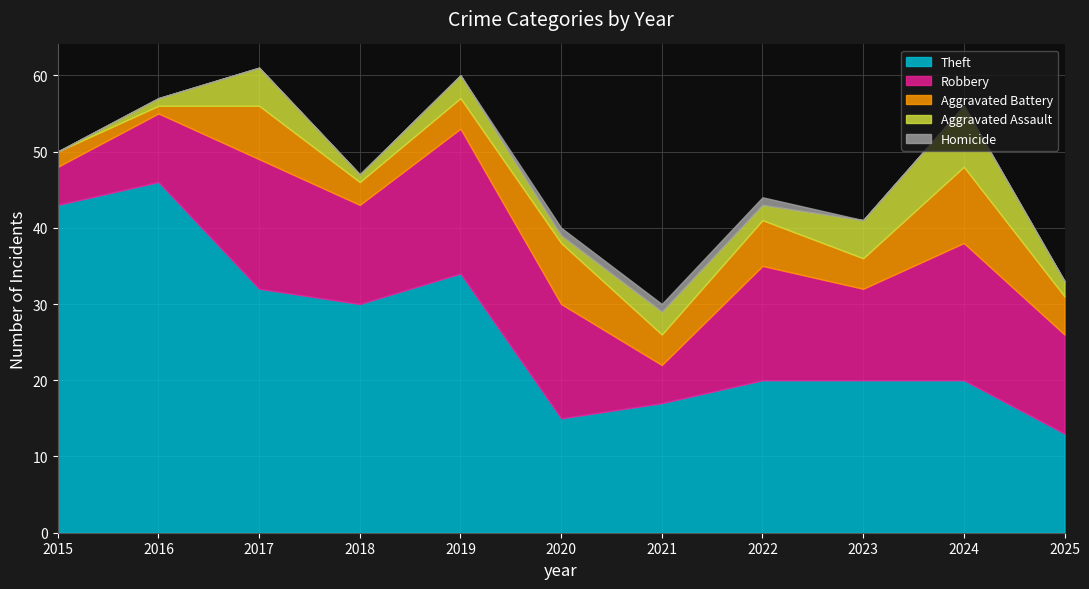

True or false: Homicide and Aggravated Assault intersect in this chart.

False